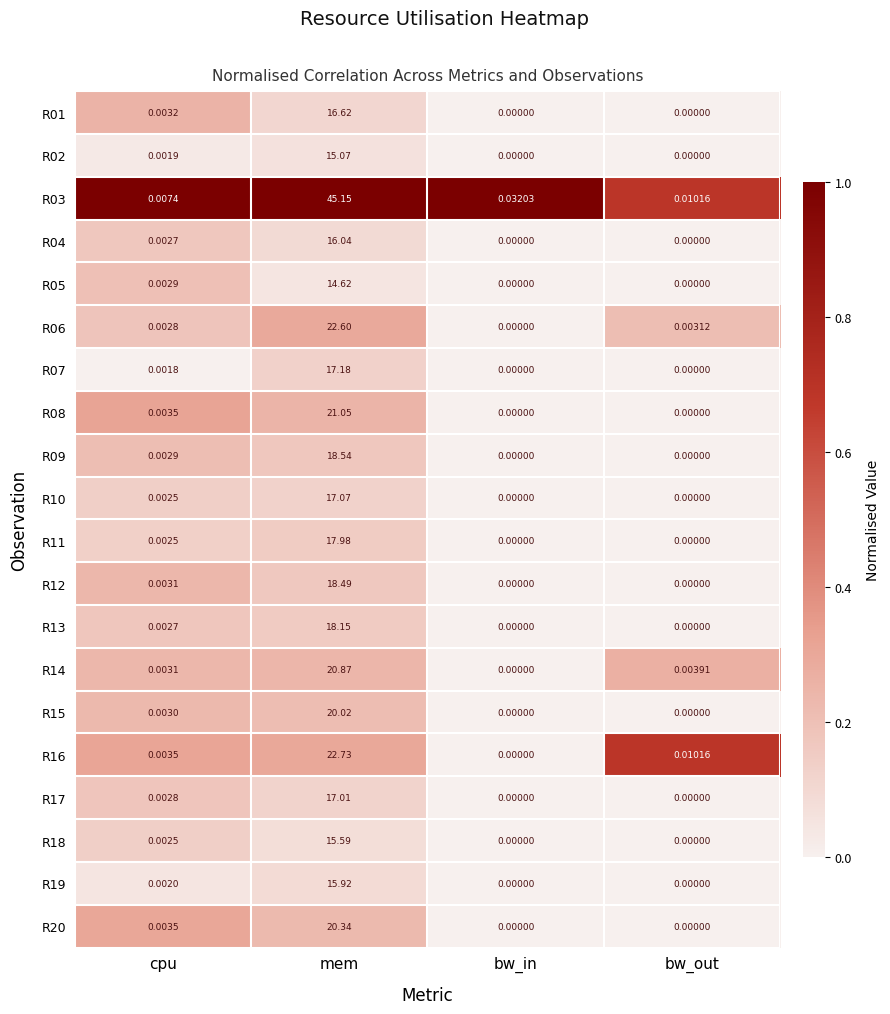

At which label does R14 reach its peak?

mem